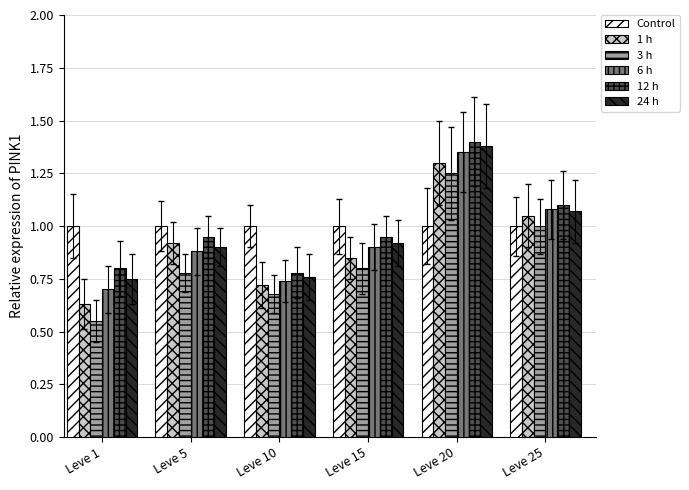

The value of 12 h at Leve 25 is 1.1. True or false?

True